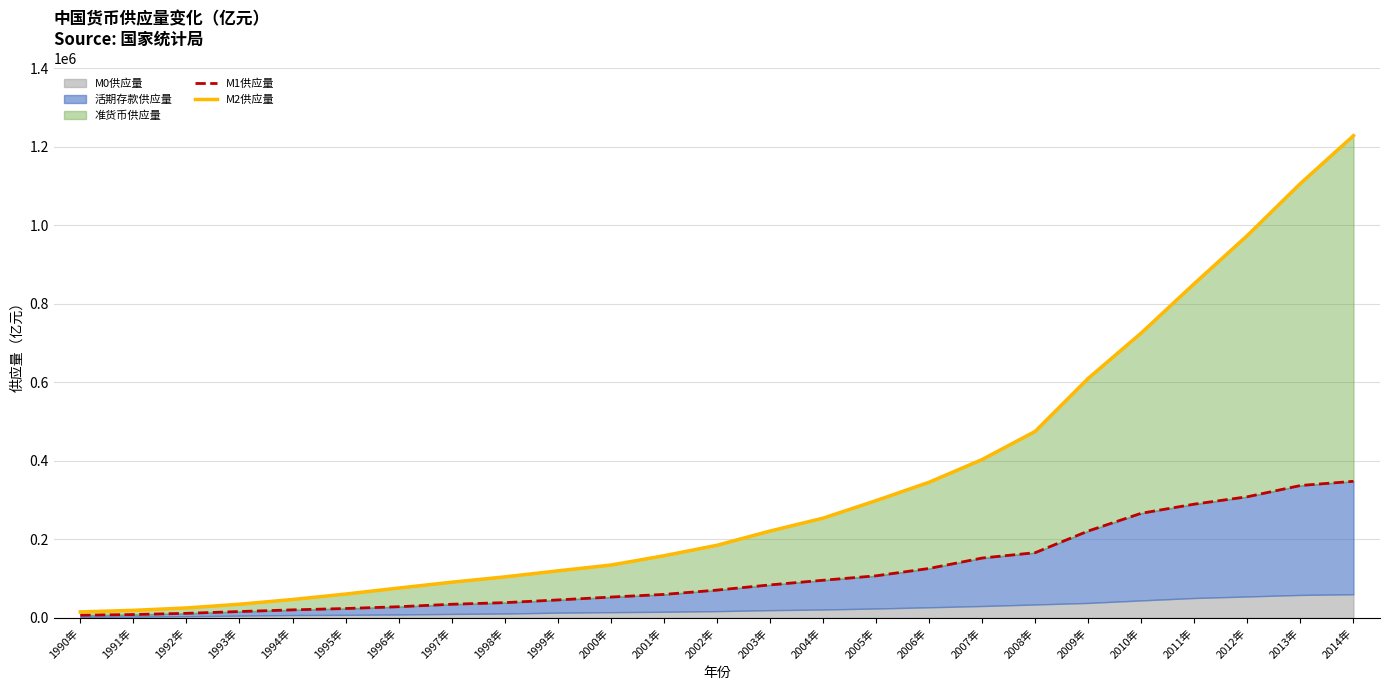

Where does the M1供应量 series first go above 70881?

2002年